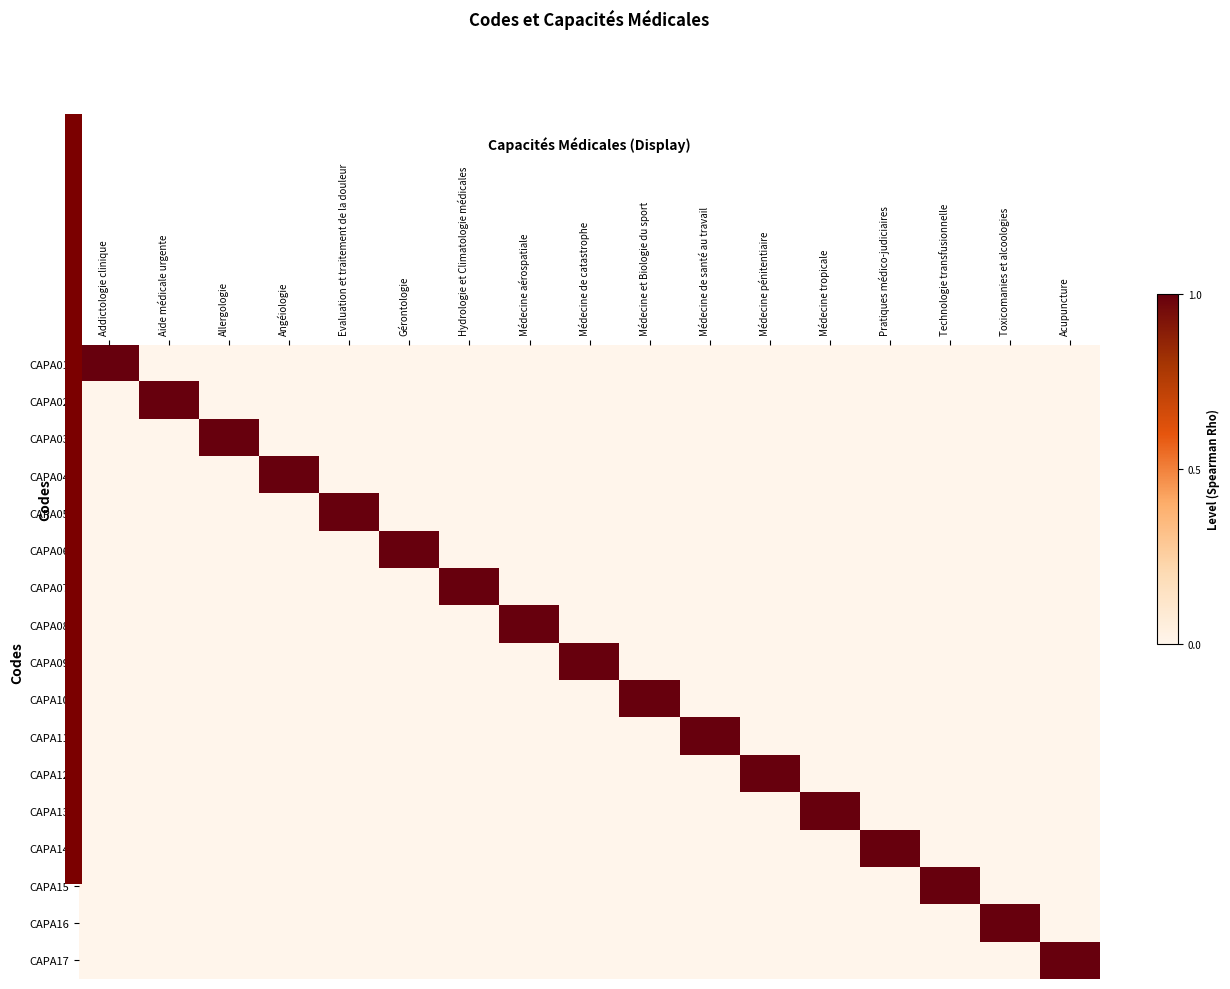

How many series are shown in this chart?

17